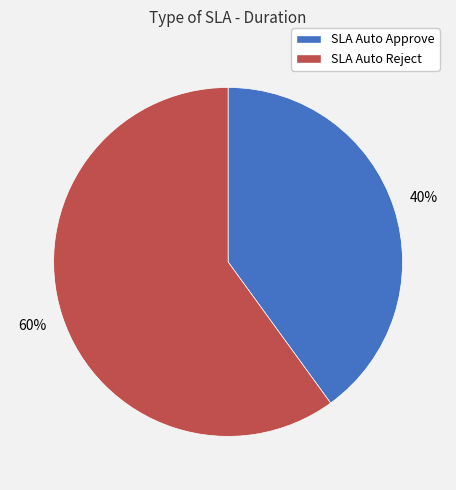

To the nearest percent, what is the combined percentage of SLA Auto Approve and SLA Auto Reject?

100%